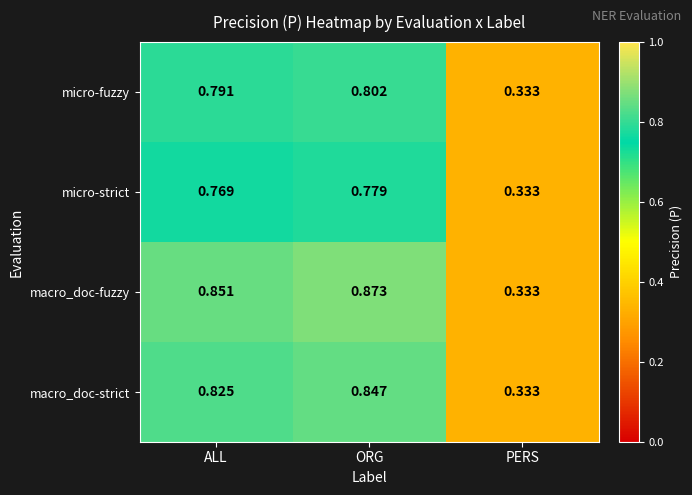

At which label does macro_doc-fuzzy reach its minimum?

PERS